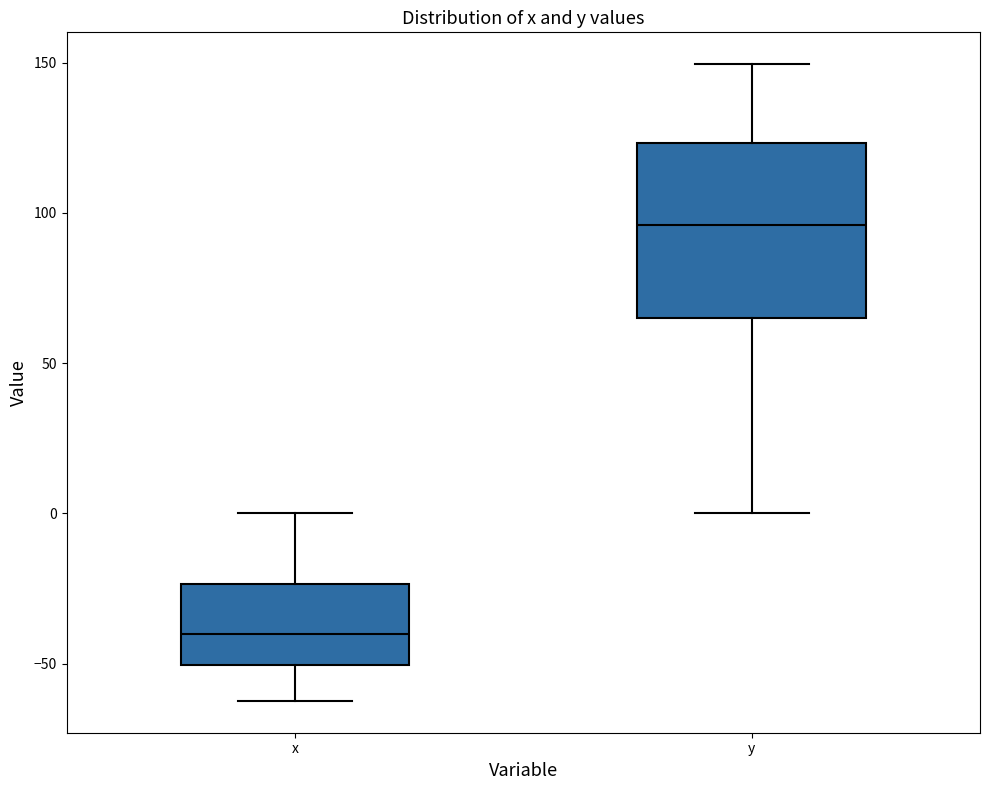

Reading left to right, read every box against the y-axis: the position of its median line, the range the box covers, and the ends of its whiskers. The values are not printed on the chart, so give them approximately, as read against the axis.

x: median -40, box -50 to -25, whiskers -60 to 0
y: median 95, box 65 to 125, whiskers 0 to 150